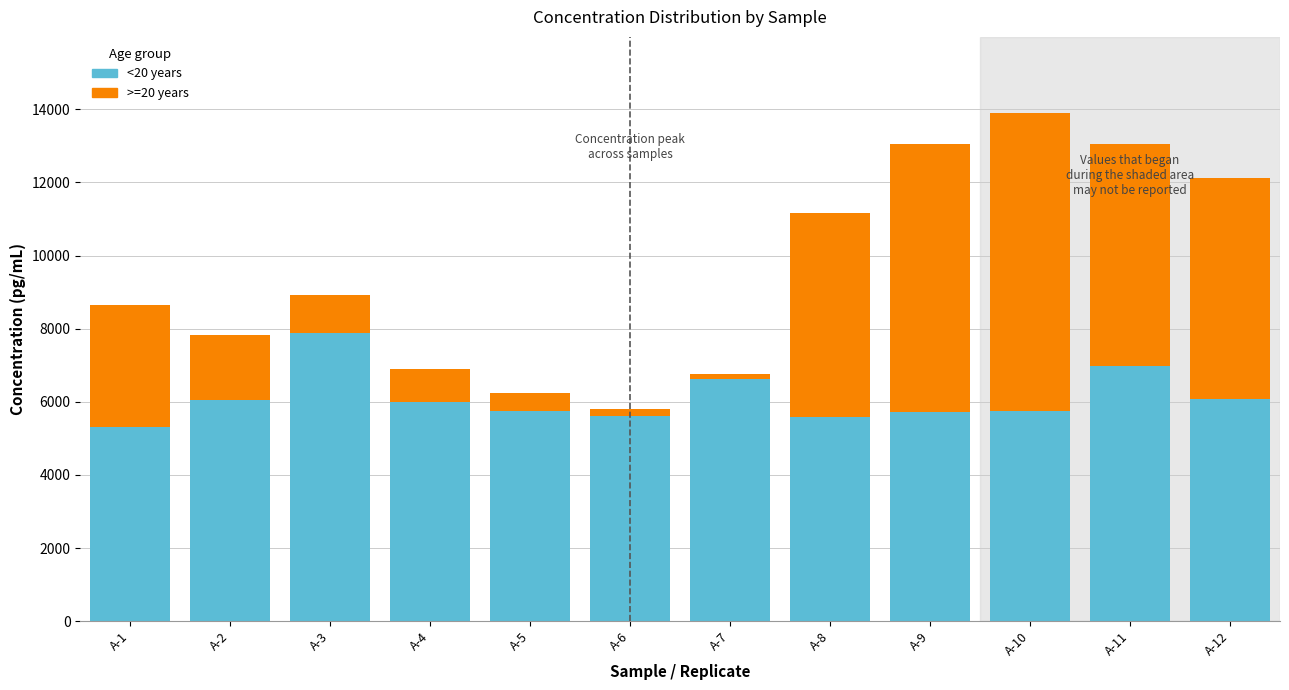

The value of <20 years at A-3 is 11462.4. True or false?

False